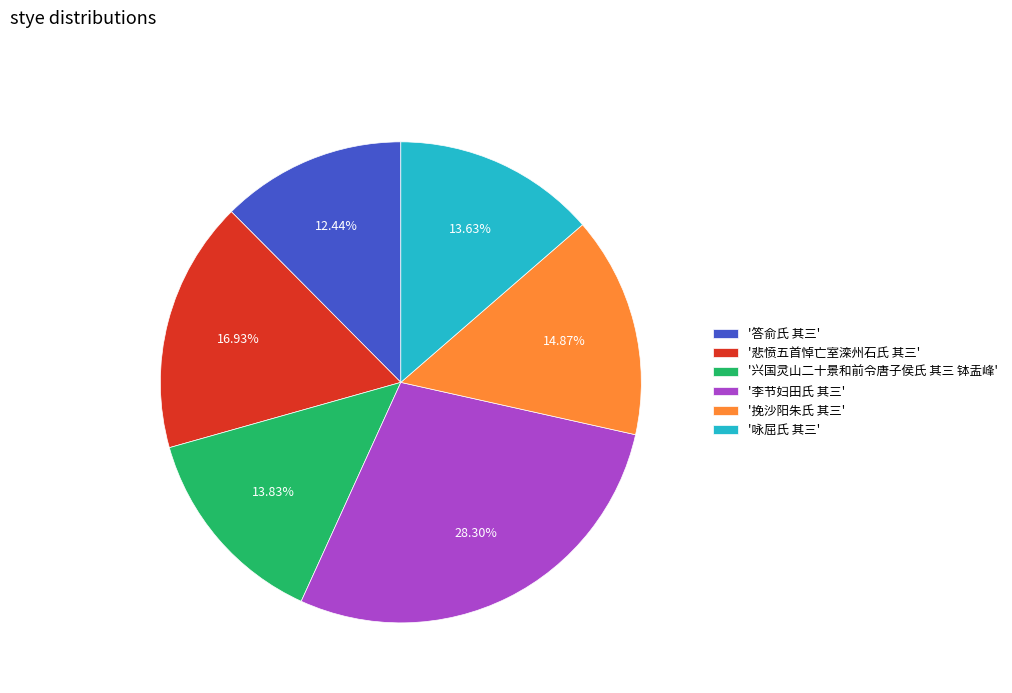

Is the sum of '兴国灵山二十景和前令唐子侯氏 其三 钵盂峰' and '挽沙阳朱氏 其三' greater than half?

No